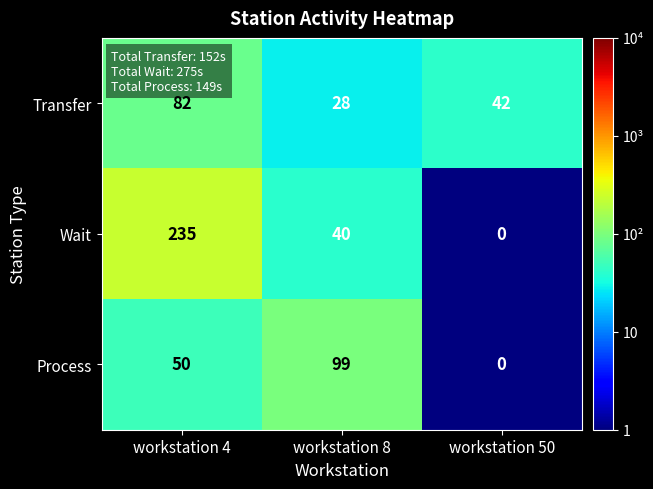

What is the difference between the highest and lowest values at workstation 4?

185